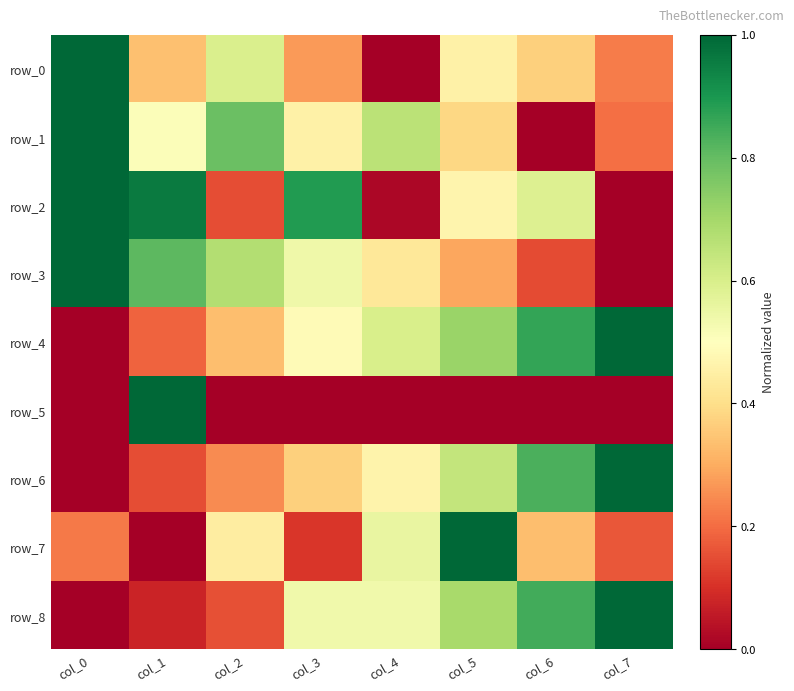

Reading left to right, extract all data points from this chart.

row_0: 1.0	0.3	0.6	0.3	0.0	0.5	0.4	0.2
row_1: 1.0	0.5	0.8	0.5	0.7	0.4	0.0	0.2
row_2: 1.0	1.0	0.2	0.9	0.0	0.5	0.6	0.0
row_3: 1.0	0.8	0.7	0.5	0.4	0.3	0.1	0.0
row_4: 0.0	0.2	0.3	0.5	0.6	0.7	0.9	1.0
row_5: 0.0	1.0	0.0	0.0	0.0	0.0	0.0	0.0
row_6: 0.0	0.1	0.2	0.4	0.5	0.6	0.8	1.0
row_7: 0.2	0.0	0.4	0.1	0.6	1.0	0.3	0.2
row_8: 0.0	0.1	0.2	0.5	0.5	0.7	0.8	1.0